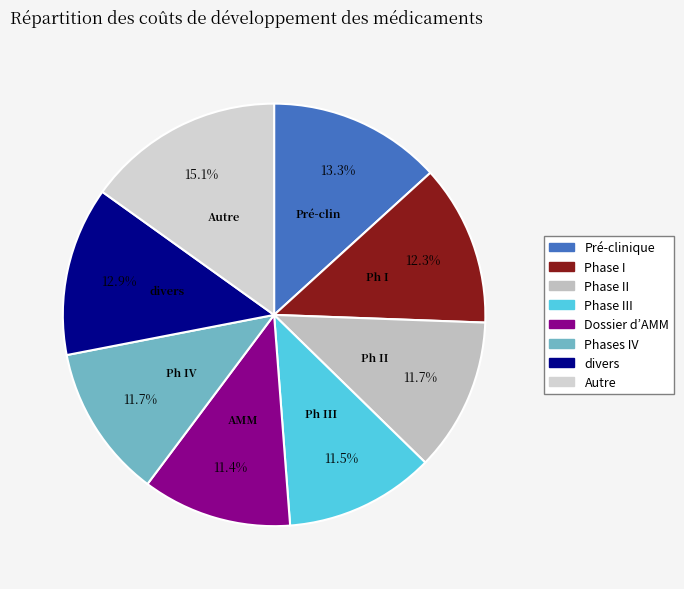

Count the number of slices in the pie.

8